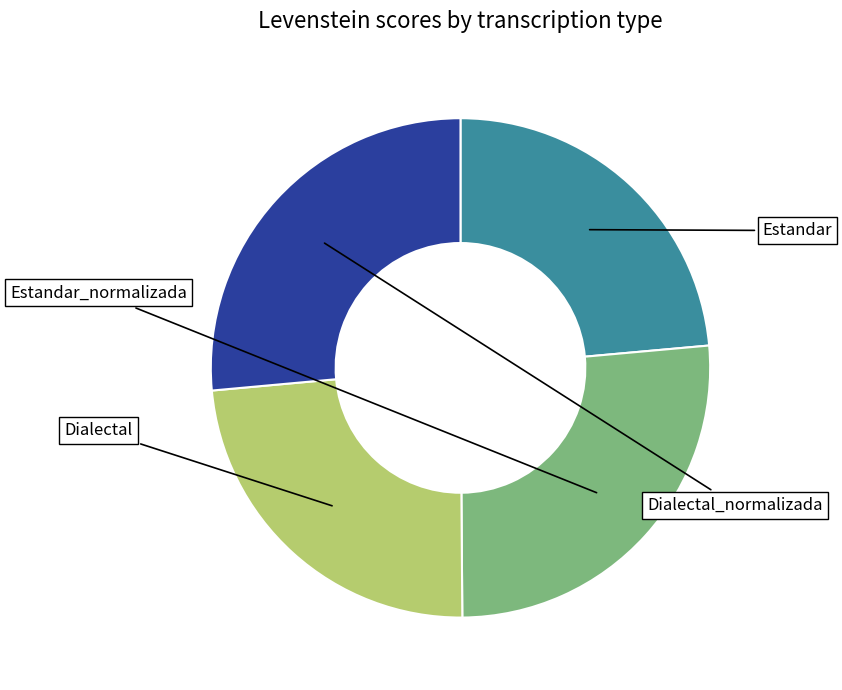

Is there a majority slice in this chart?

No